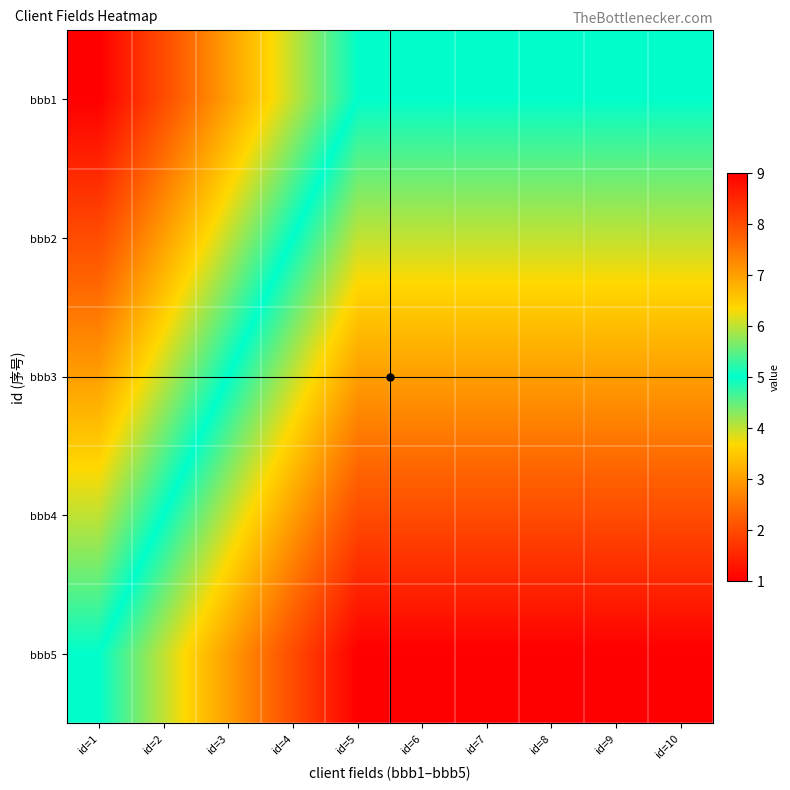

Which category has the highest value across all series?

id=5